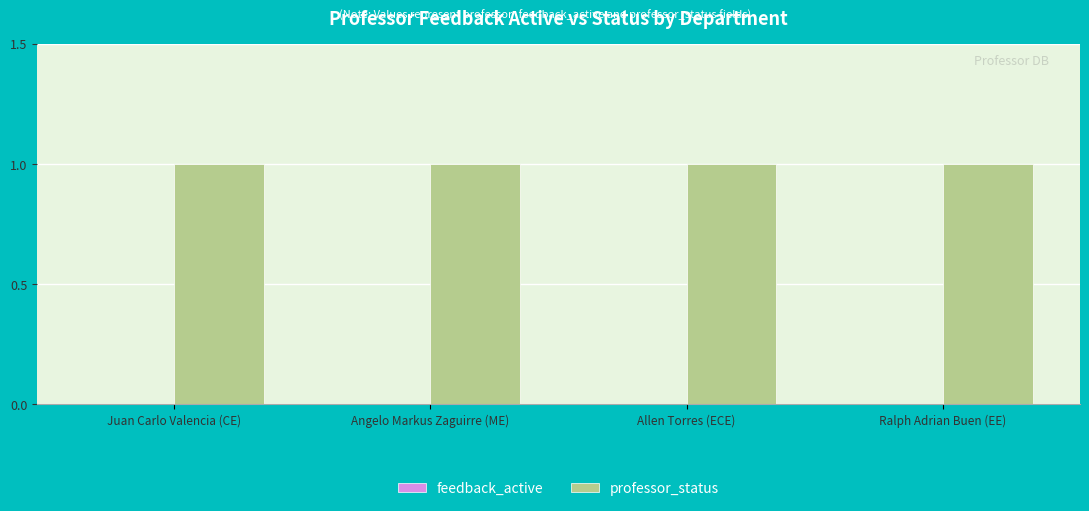

Which series has the largest range (max minus min)?

feedback_active